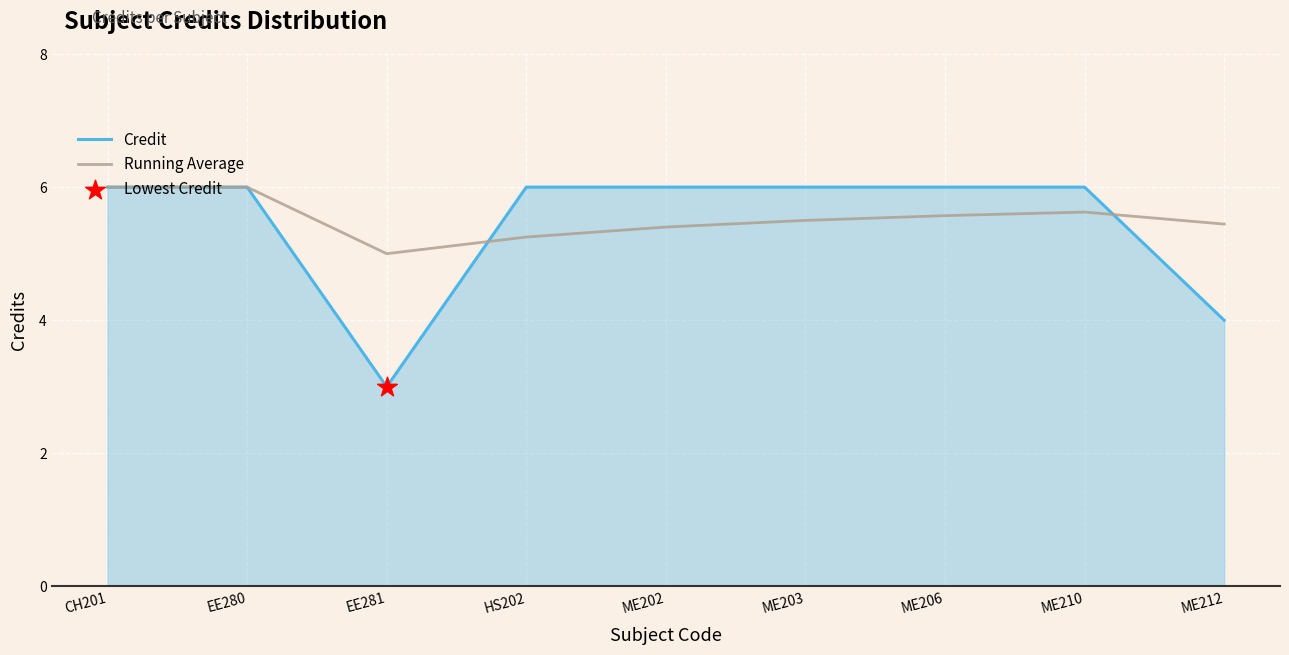

Is the value of Credit at ME202 greater than the value of Running Average at EE281?

Yes